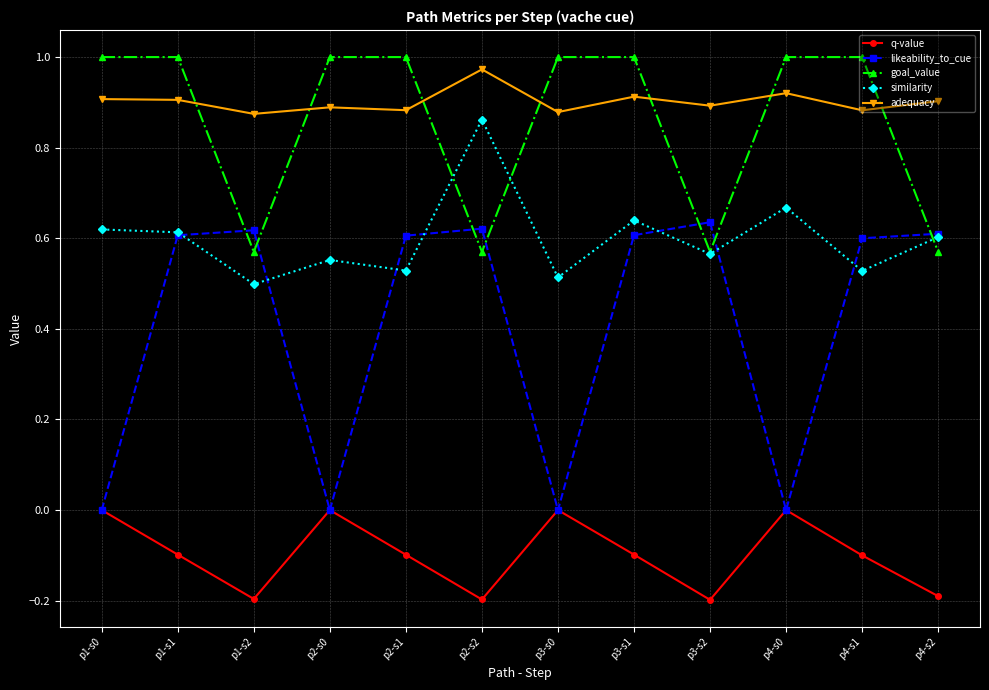

What is the difference between the highest and lowest values at p3-s1?

1.1